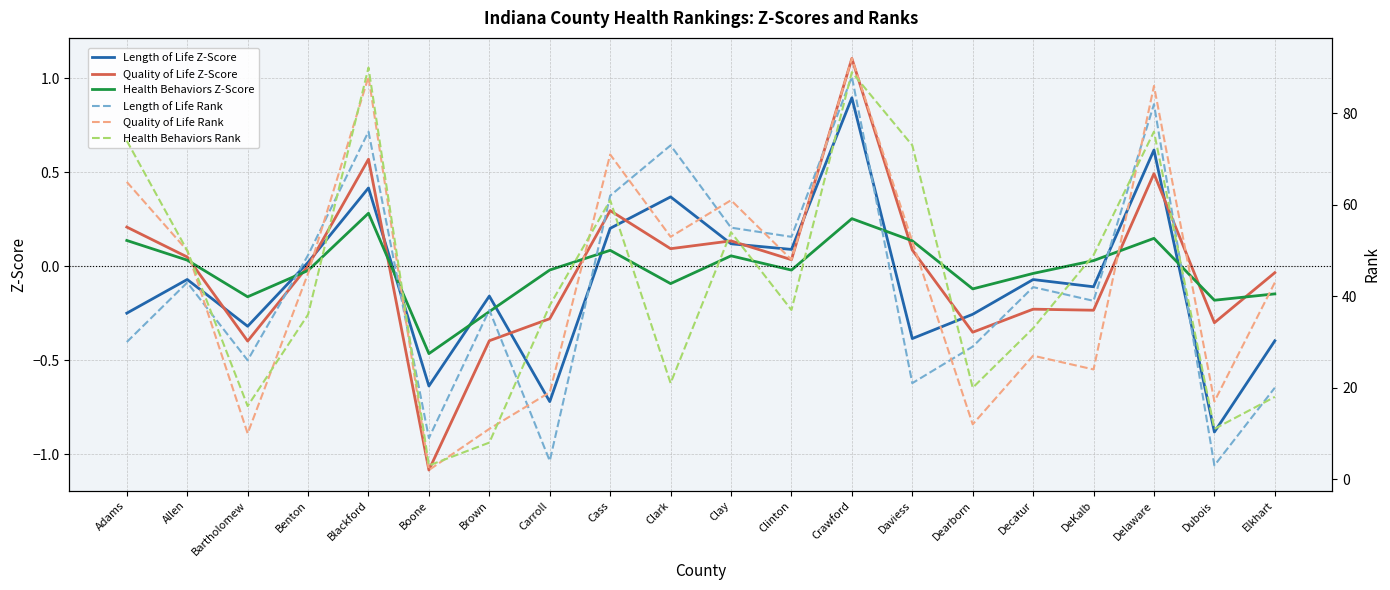

Which has a higher value, Dubois or Cass?

Cass